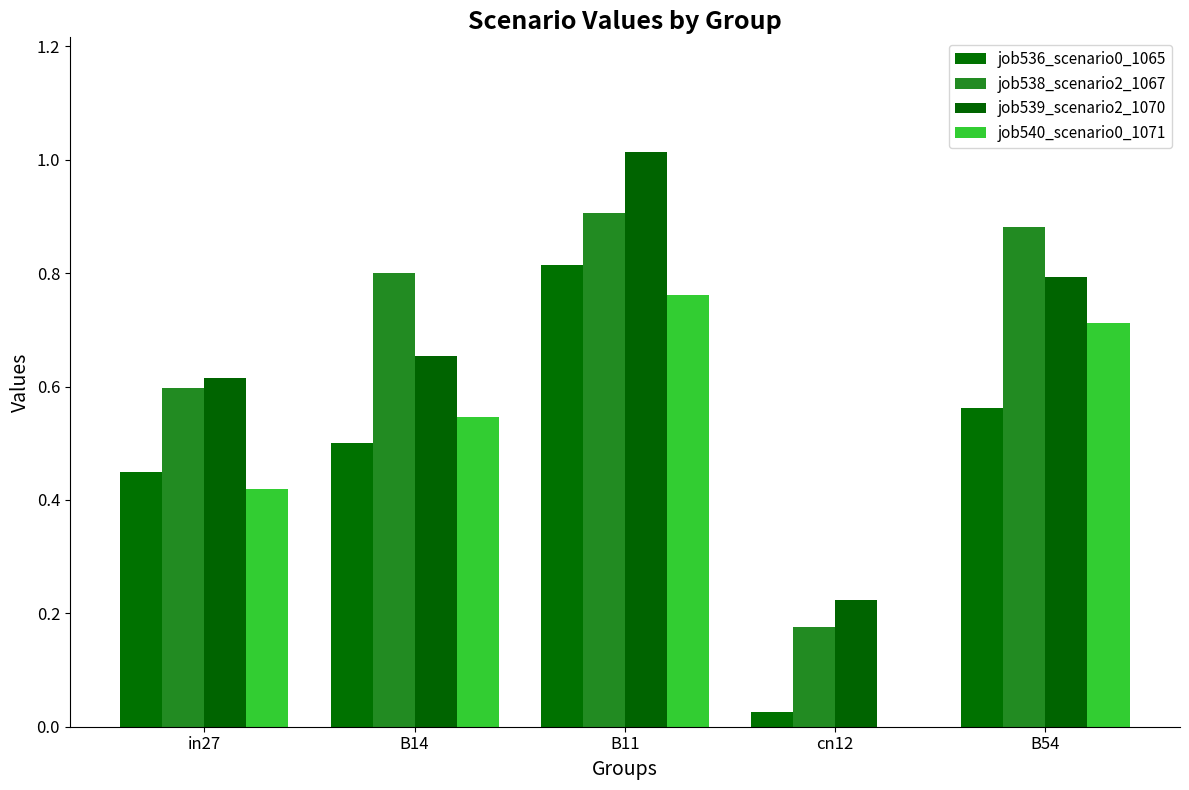

How many series are shown in this chart?

4